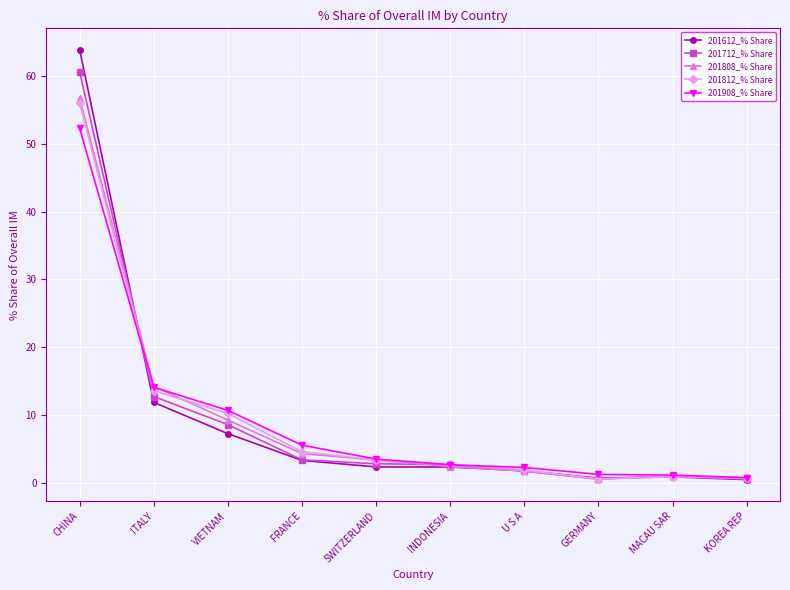

Which category has the highest value across all series?

CHINA